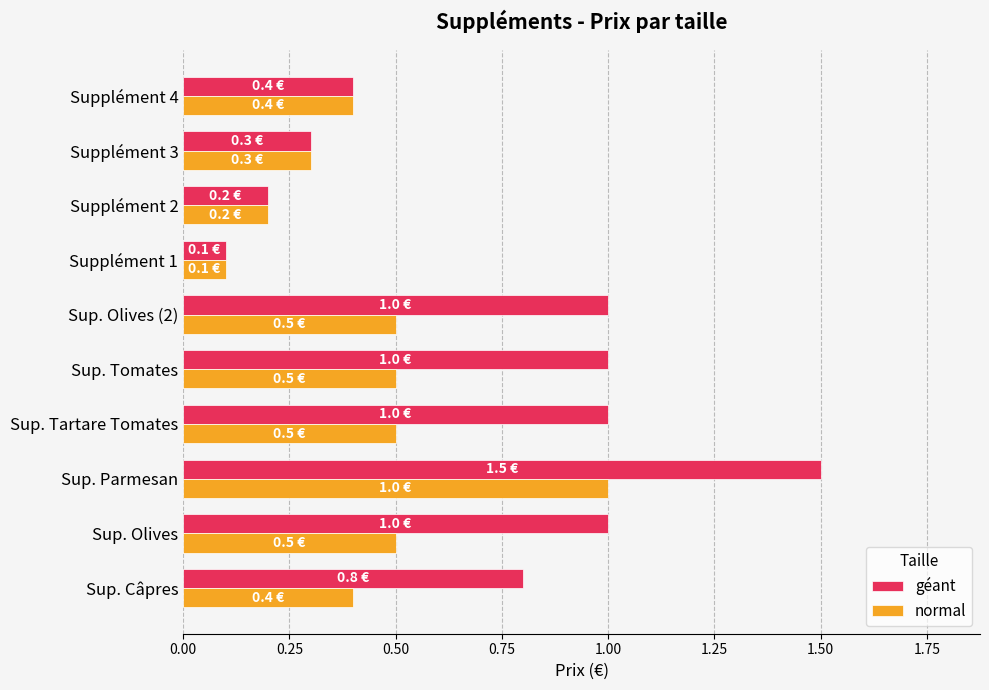

What is the average value of the normal series?

0.4